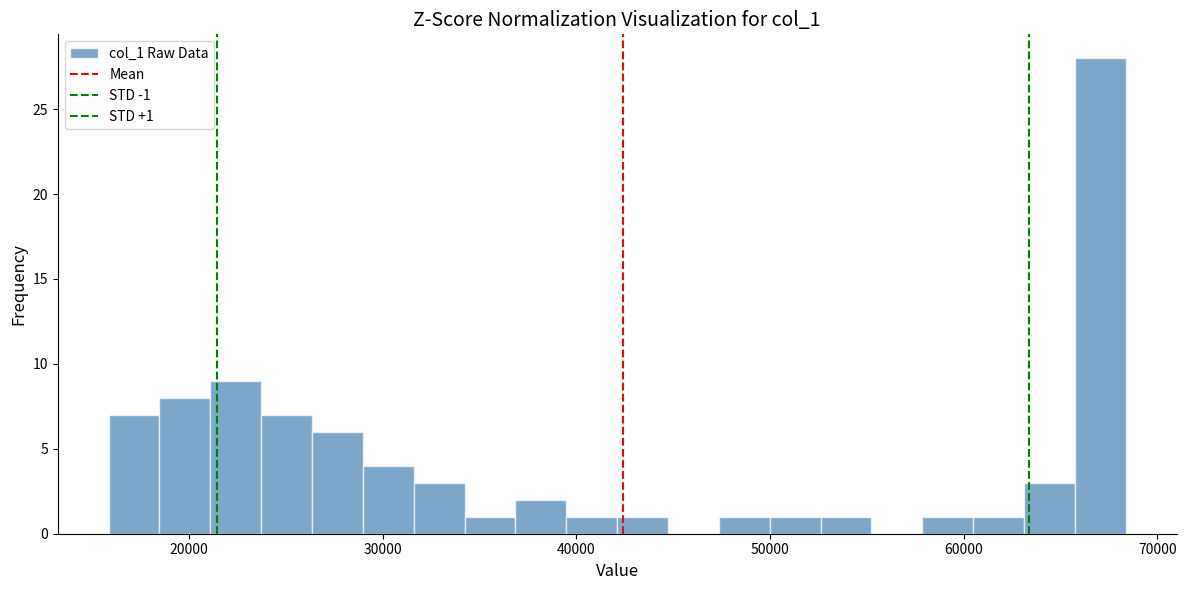

Around what value on the x-axis is the tallest bar? Give the approximate position of its centre, as read against the axis.

67000